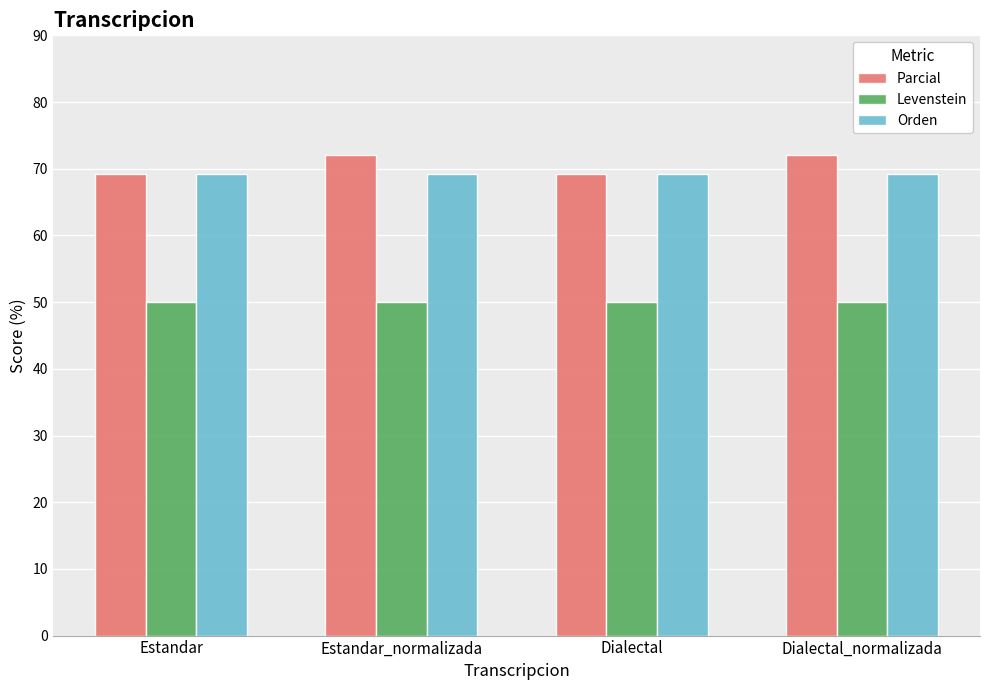

What position from the left is Estandar?

1